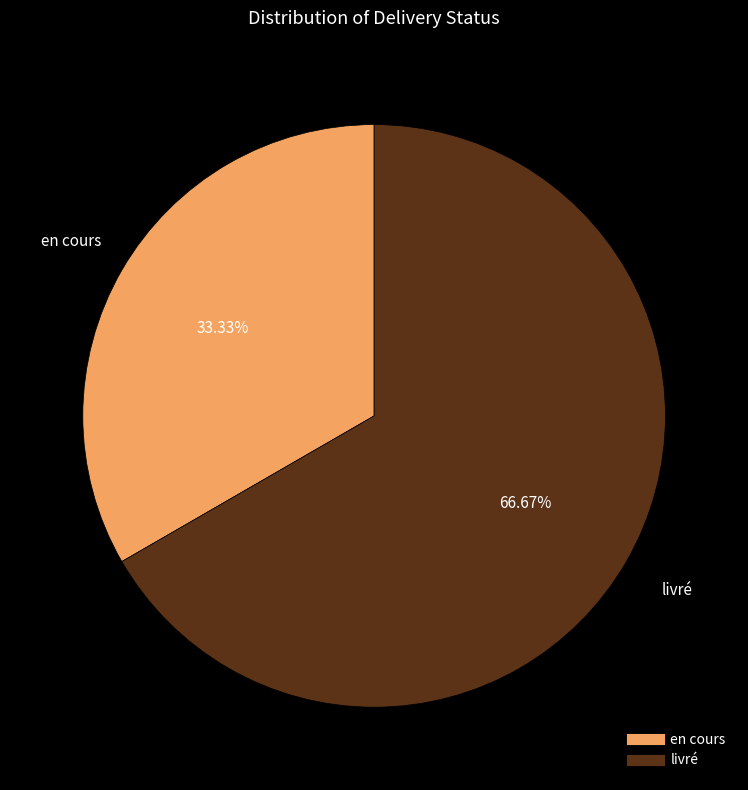

How many slices are in this pie chart?

2